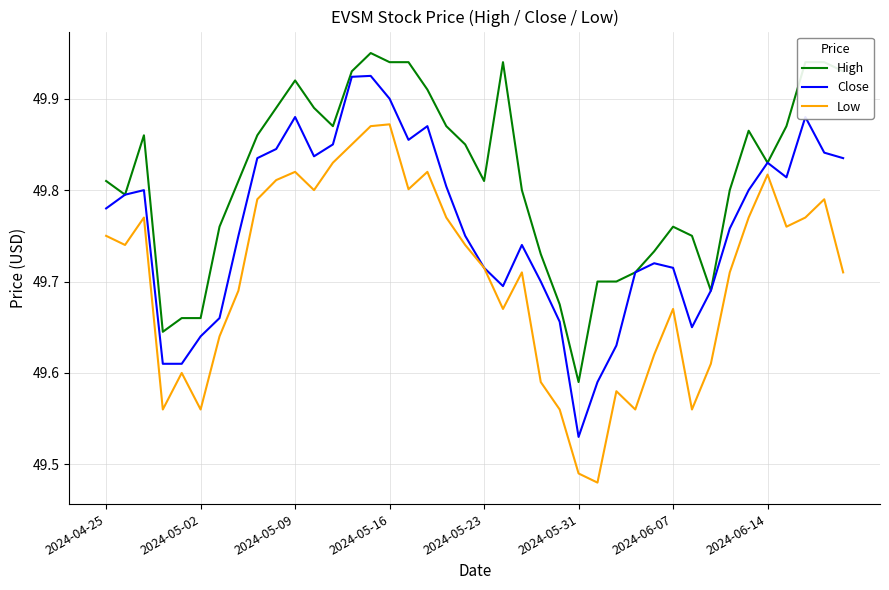

What are all the series names shown in the legend?

High, Close, Low